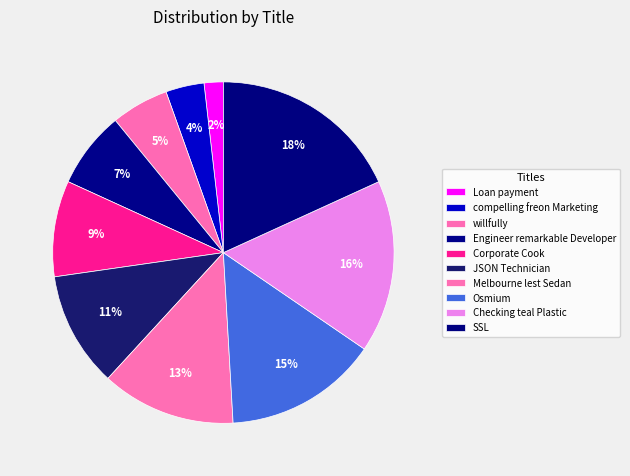

What percentage is NOT represented by SSL?

81.8%